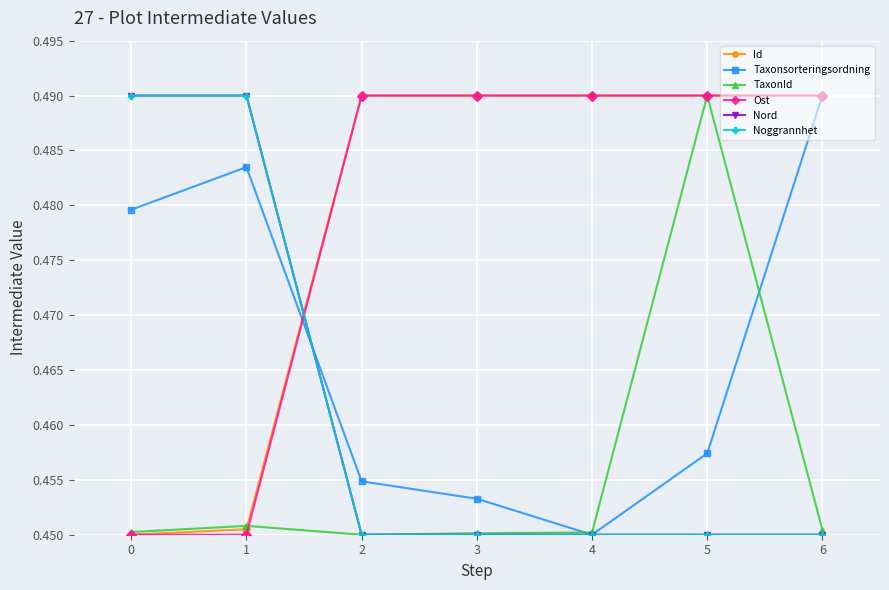

Is this an area chart (filled region under the line)?

No